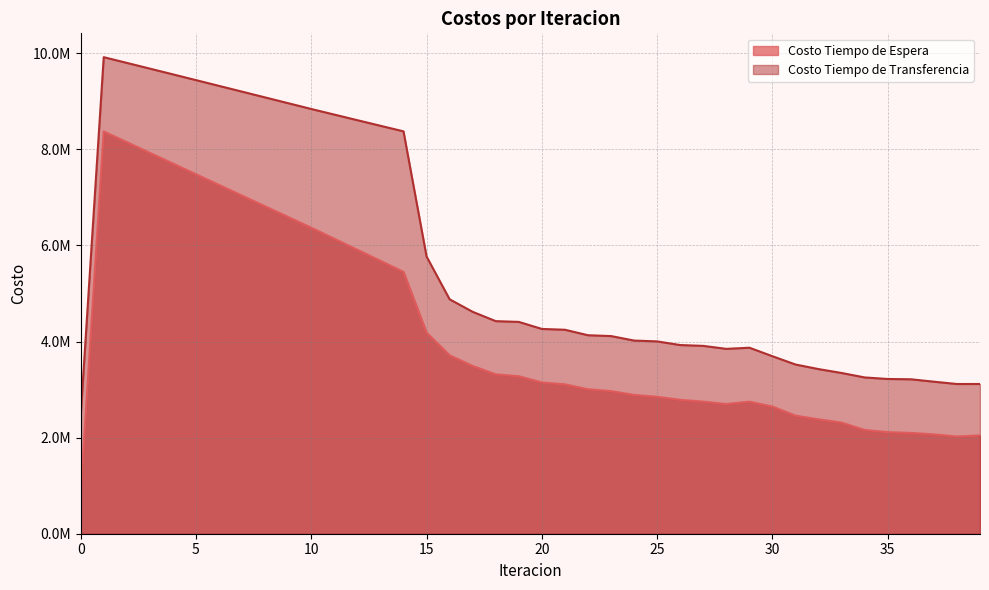

Reading left to right, what are all the values shown in this chart?

Costo Tiempo de Espera: 0=837235.9	1=8372358.5	2=8149426.8	3=7926625.8	4=7703929.4	5=7481314.9	6=7258762.0	7=7036252.1	8=6813767.7	9=6591292.1	10=6368808.7	11=6139211.8	12=5909451.4	13=5679434.3	14=5449056.0	15=4186179.3	16=3713347.7	17=3491531.5	18=3317267.0	19=3277516.1	20=3147703.3	21=3108288.2	22=3006737.8	23=2967895.1	24=2887907.1	25=2849609.5	26=2786485.2	27=2748805.7	28=2699476.1	29=2748119.2	30=2646459.1	31=2457335.8	32=2380518.4	33=2312116.7	34=2159774.4	35=2113338.4	36=2097991.0	37=2067907.2	38=2022201.1	39=2046255.0
Costo Tiempo de Transferencia: 0=2450455.5	1=9918320.7	2=9799446.3	3=9680181.2	4=9560603.3	5=9440780.7	6=9320774.3	7=9200639.5	8=9080428.8	9=8960192.2	10=8839979.2	11=8723152.7	12=8606533.9	13=8490241.0	14=8374406.7	15=5769506.7	16=4879122.6	17=4618229.5	18=4424347.2	19=4408416.4	20=4262026.4	21=4245417.2	22=4130865.8	23=4113708.1	24=4020153.6	25=4002815.7	26=3926847.1	27=3909476.3	28=3847283.4	29=3871438.2	30=3693823.1	31=3521707.0	32=3426514.4	33=3345039.4	34=3252512.4	35=3220575.0	36=3214578.4	37=3164105.6	38=3116018.9	39=3116498.9